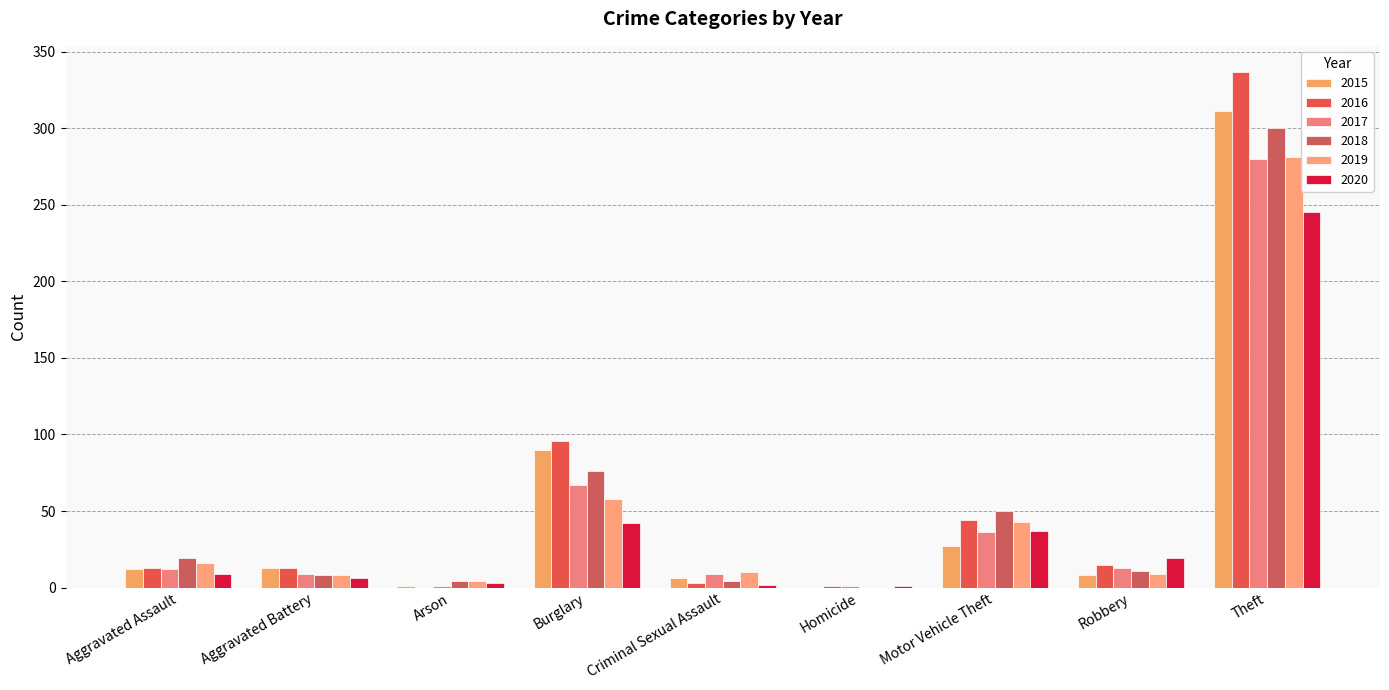

What is the average value of the 2015 series?

52